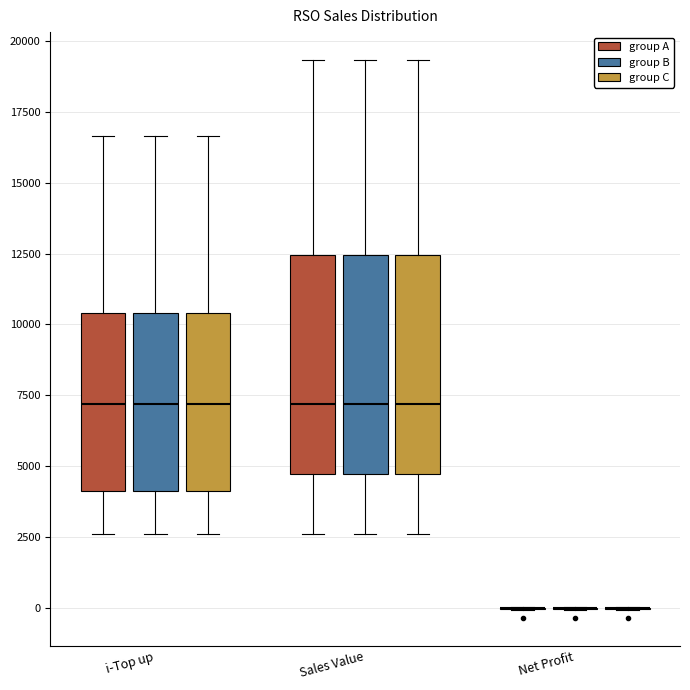

Where does the median line of the box for Sales Value (group A) sit on the y-axis? The values are not printed on the chart, so give them approximately, as read against the axis.

7000